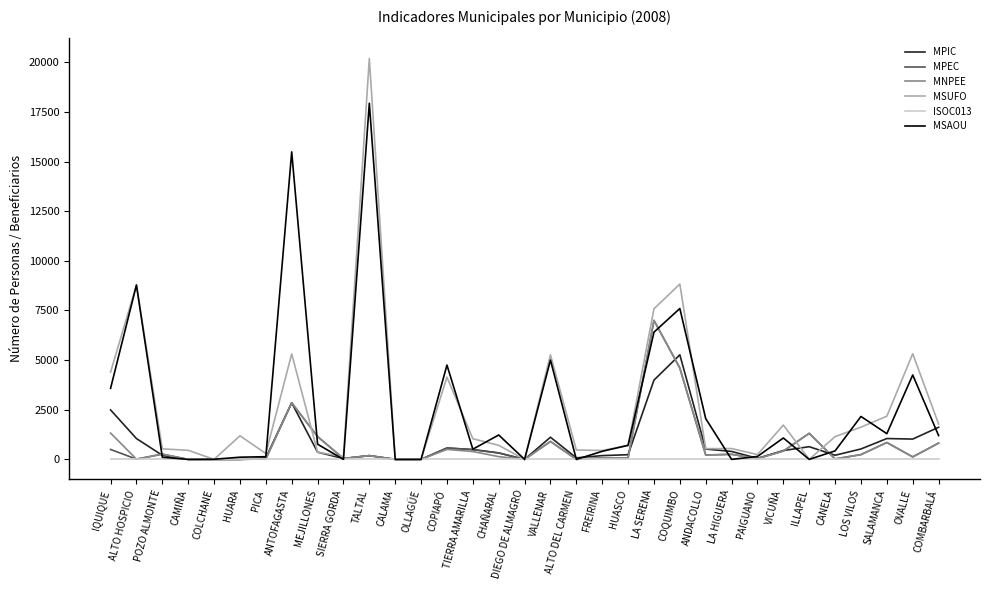

Which series has the largest range (max minus min)?

MSUFO